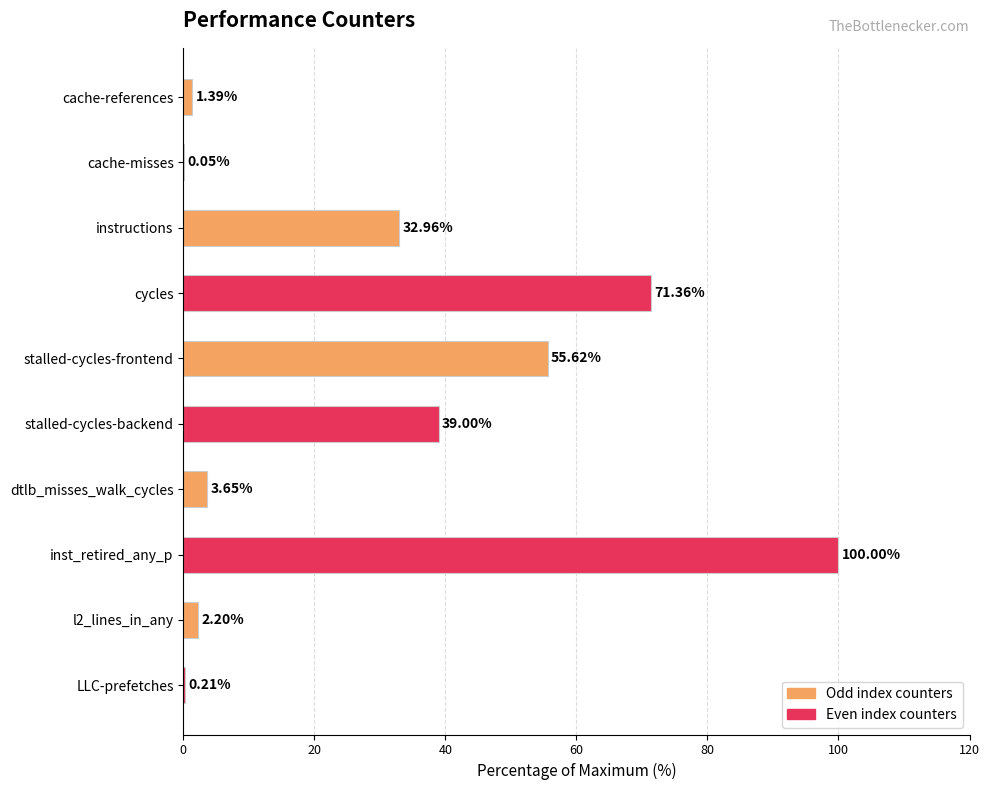

At which label is the value closest to 50?

stalled-cycles-frontend